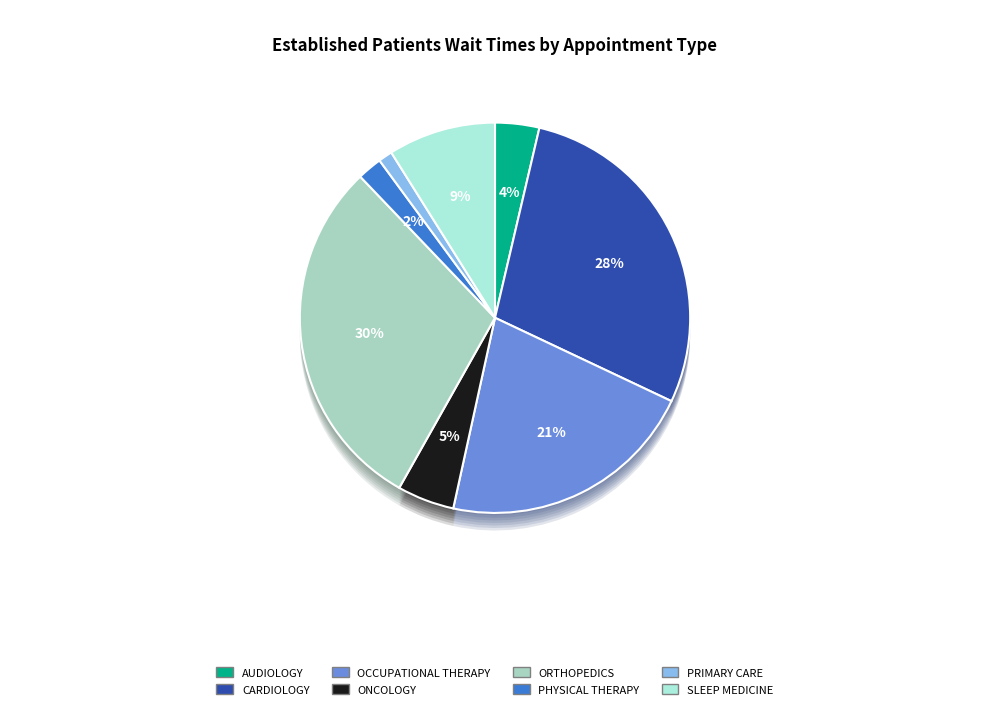

To the nearest percent, what is the combined percentage of OCCUPATIONAL THERAPY and CARDIOLOGY?

50%